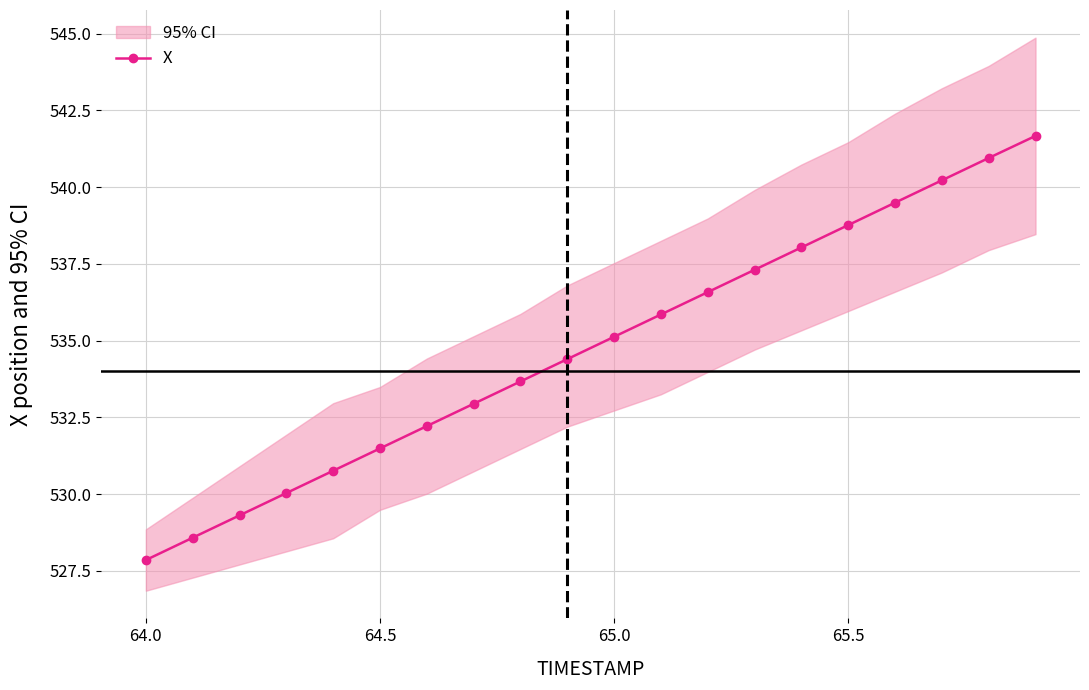

What is the minimum value for X?

527.9